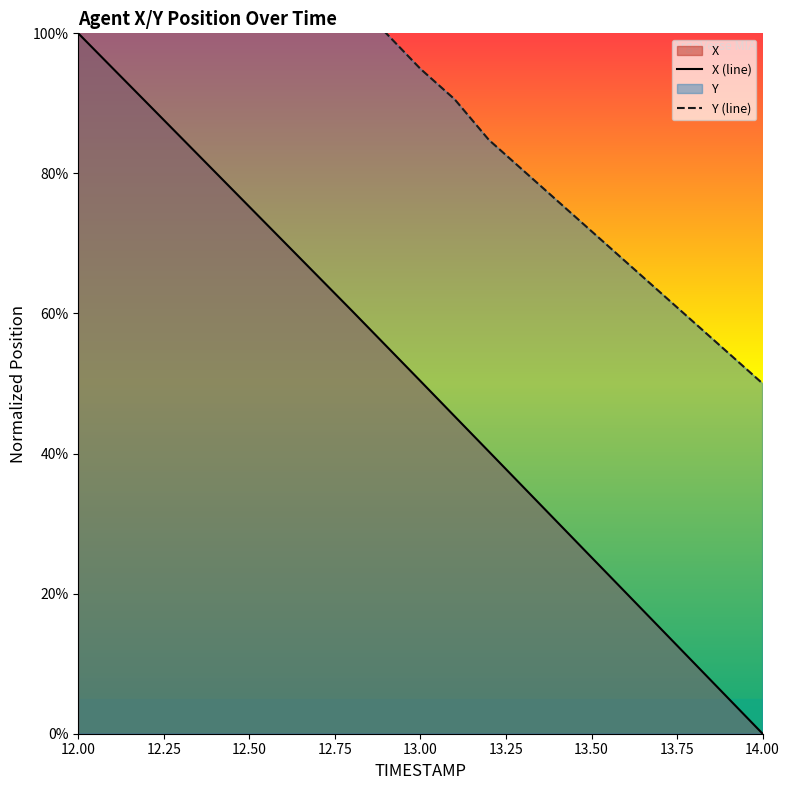

What are all the series names shown in the legend?

X, Y